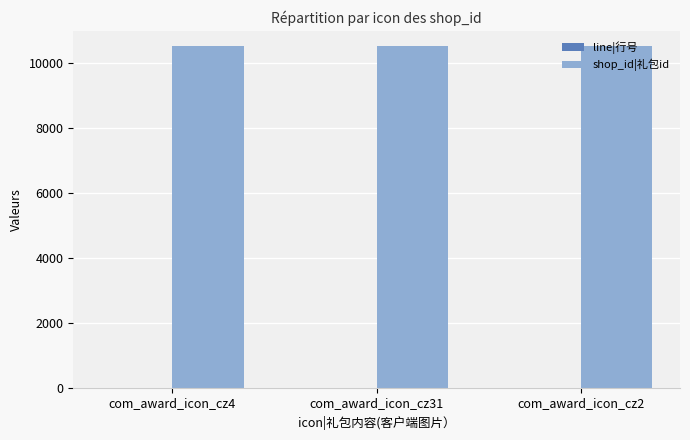

How many groups of bars are there?

3